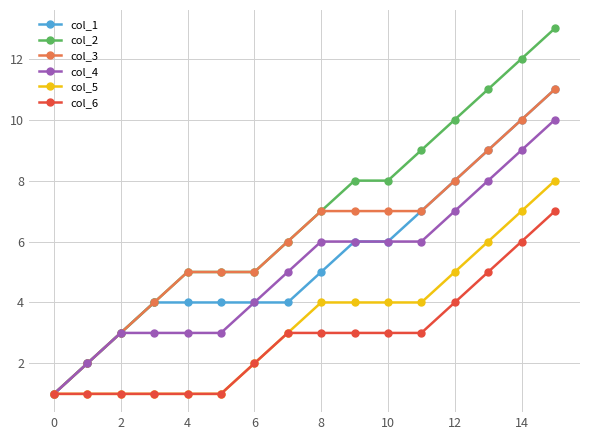

What are all the series names shown in the legend?

col_1, col_2, col_3, col_4, col_5, col_6